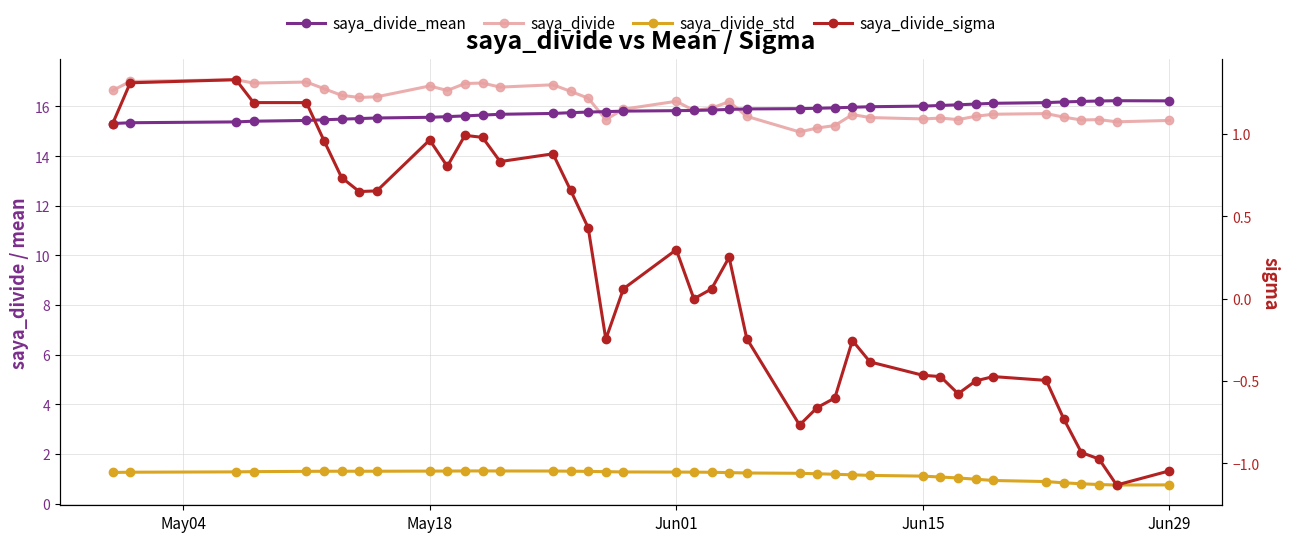

How many interior local peaks does the saya_divide_mean series have?

1